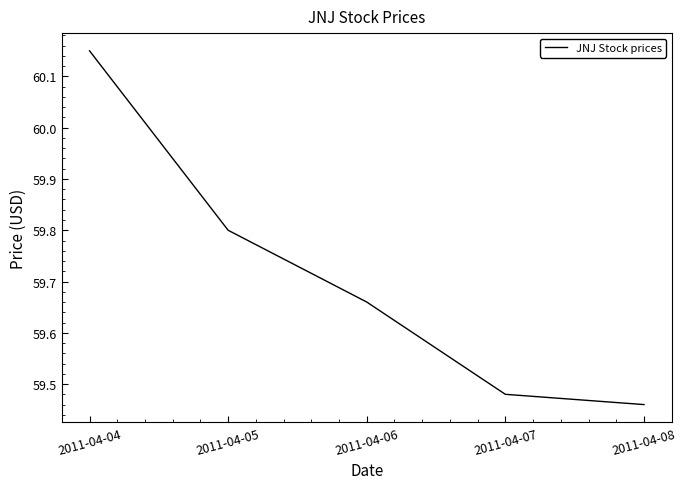

Is it true that the value at 2011-04-07 is 19.5?

False